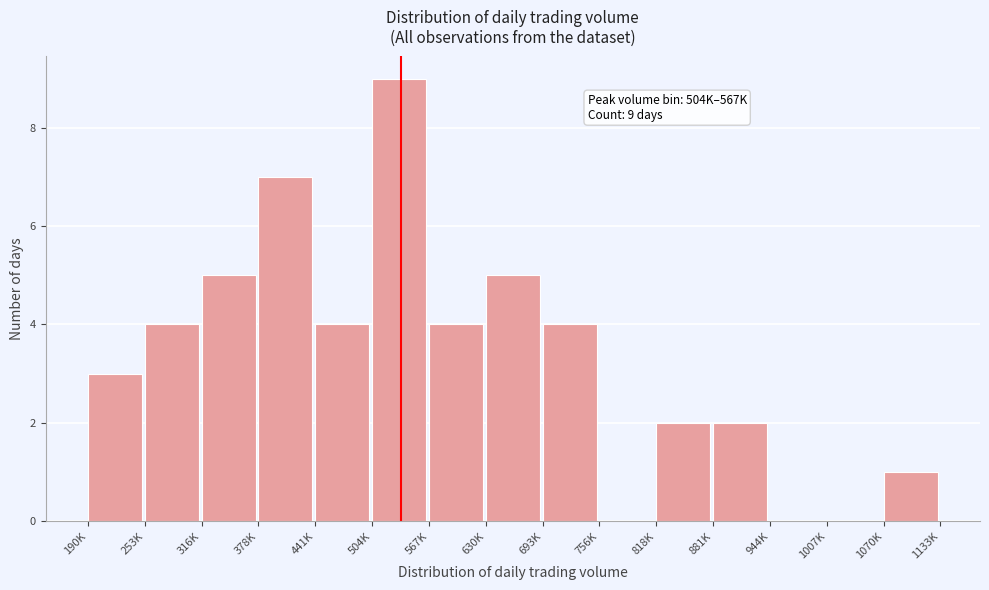

Reading right to left, what are all the values shown in this chart?

1070K=1	1007K=0	944K=0	881K=2	818K=2	756K=0	693K=4	630K=5	567K=4	504K=9	441K=4	378K=7	316K=5	253K=4	190K=3